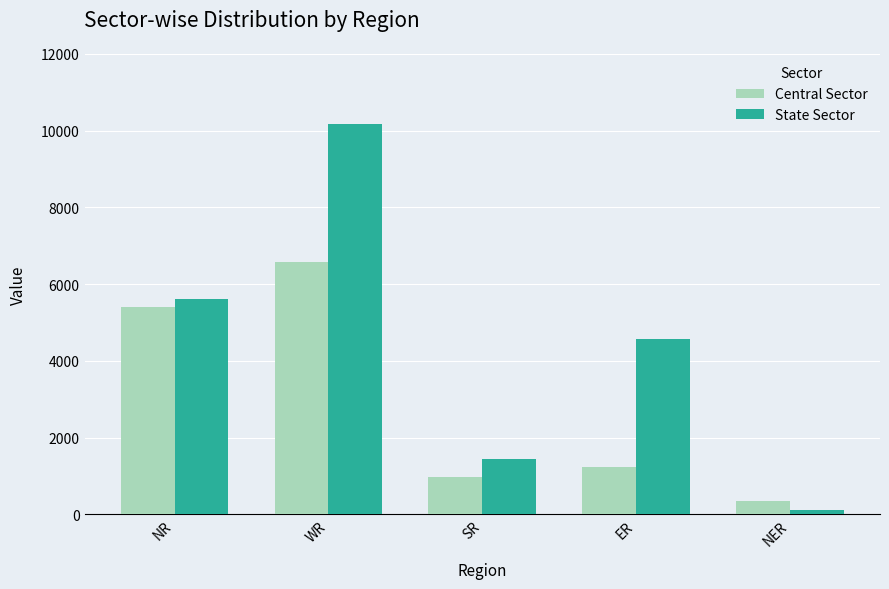

What position from the left is NR?

1